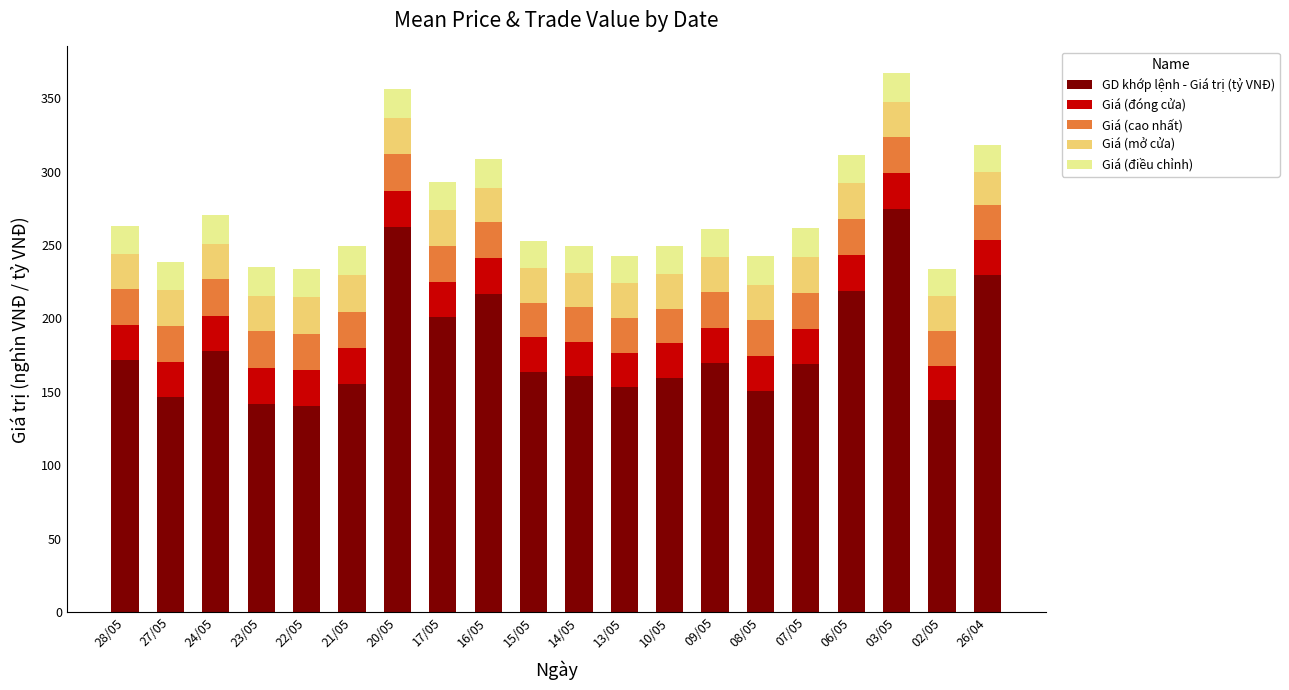

What is the lowest value of the GD khớp lệnh - Giá trị (tỷ VNĐ) series?

140.5